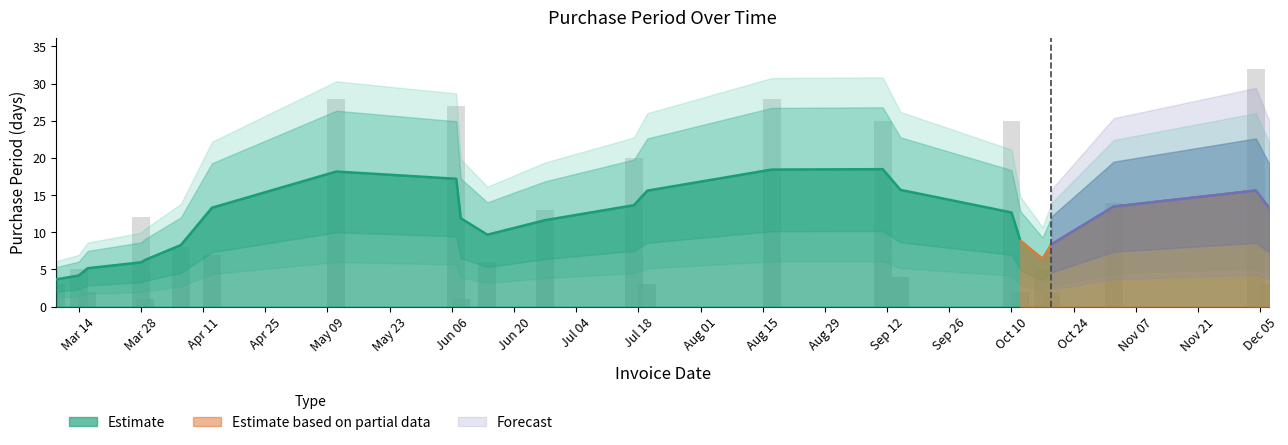

How many bars are there in total?

24